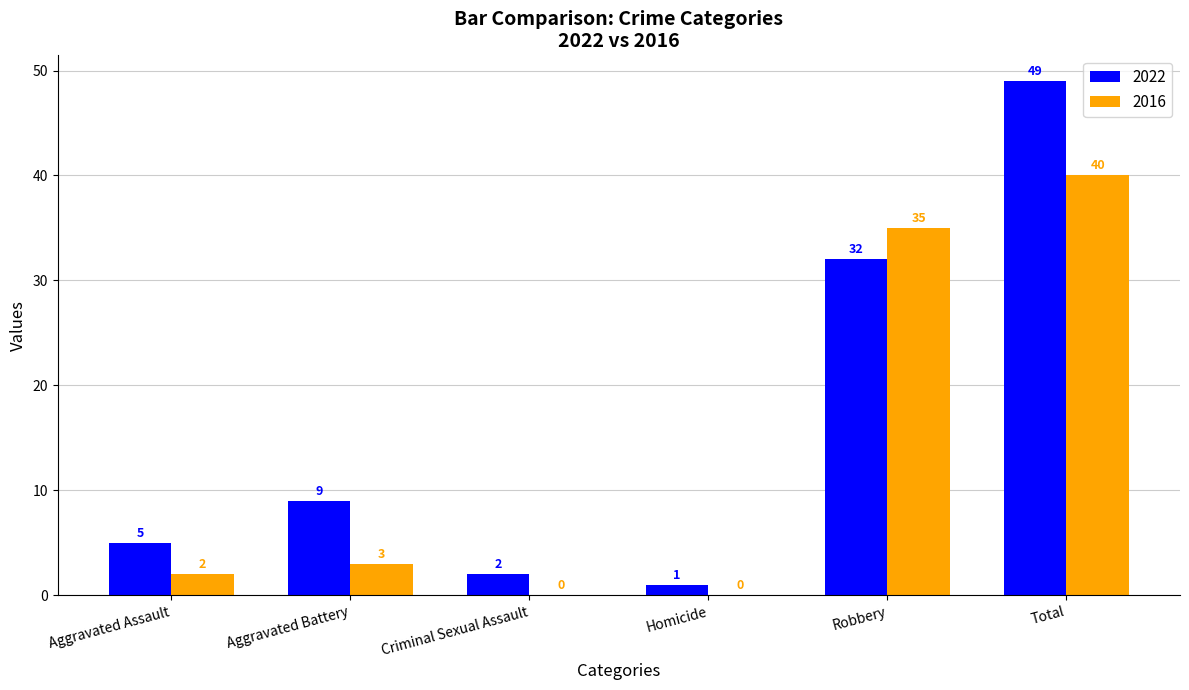

Between Aggravated Battery and Homicide, which series saw the biggest shift?

2022